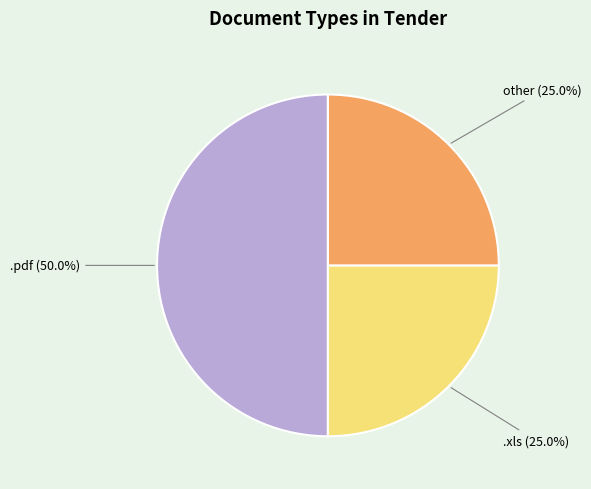

Is it true that .pdf is 64% of the pie?

False